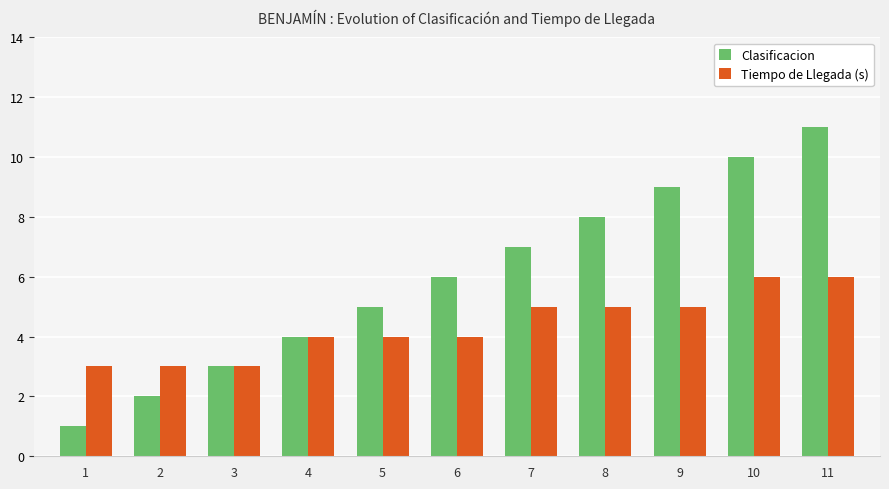

List the series in order of their peak value, highest first.

Clasificacion, Tiempo de Llegada (s)